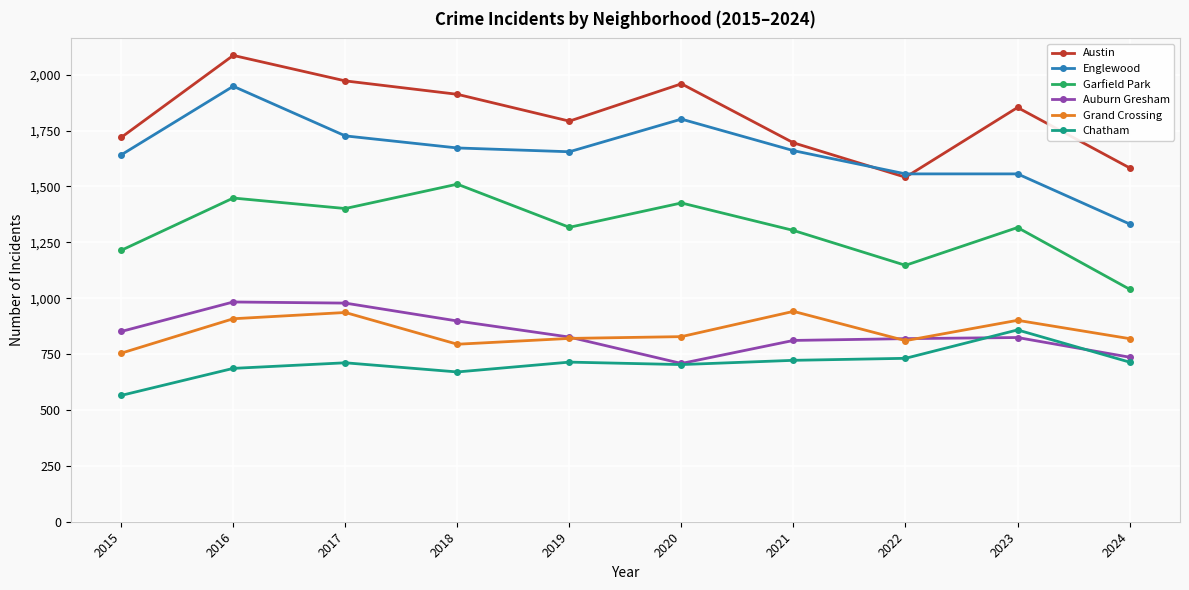

Where does the Englewood series first go above 1660?

2016